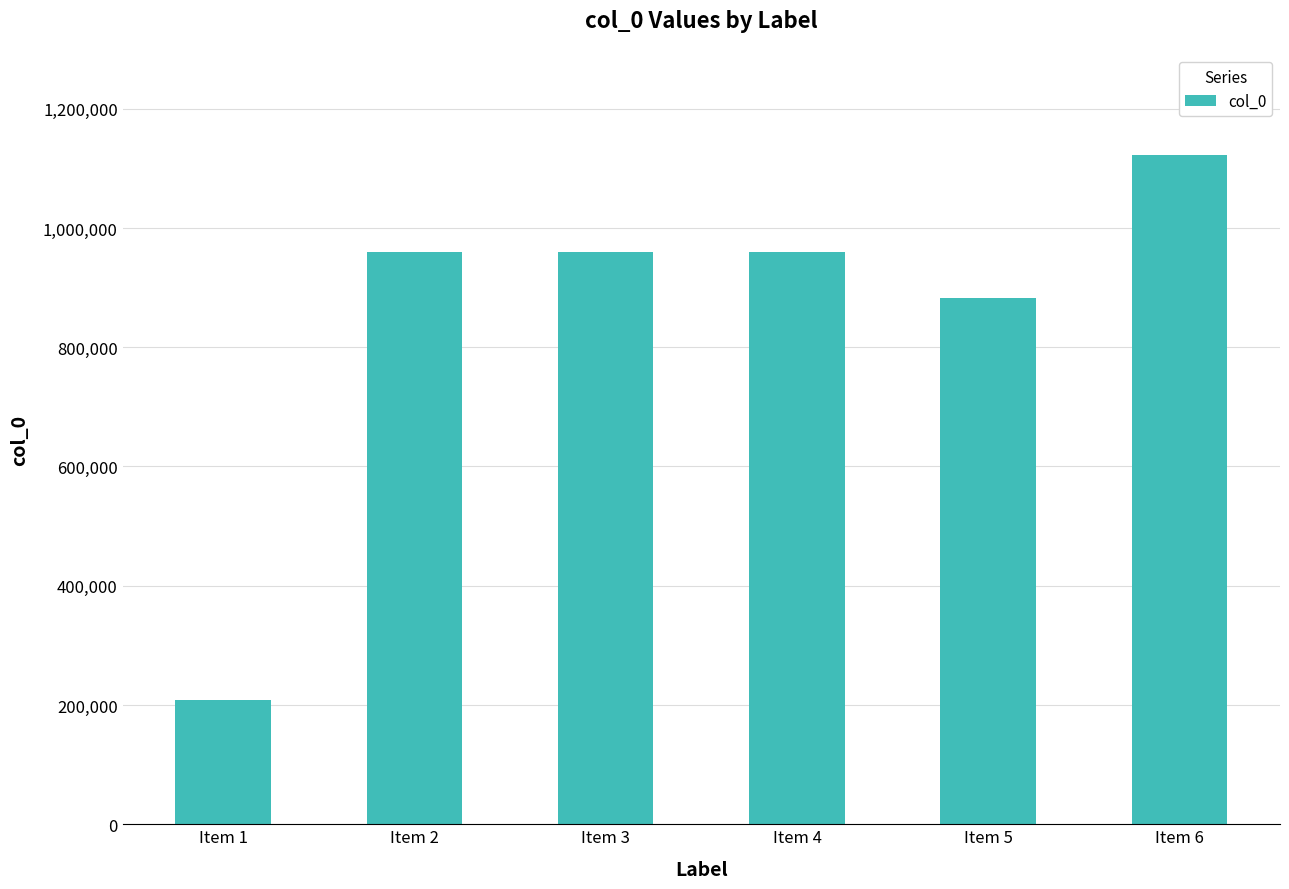

What is the difference between the second highest and minimum values?

750177